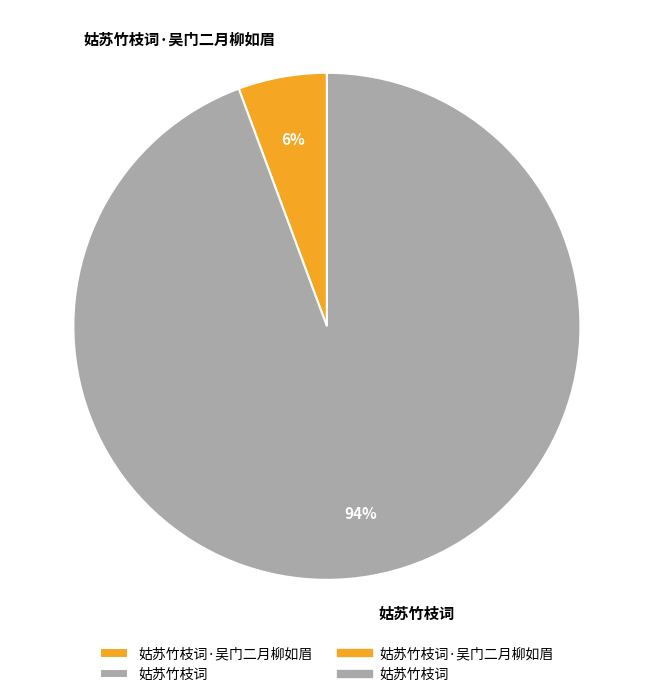

The 姑苏竹枝词·吴门二月柳如眉 slice represents 6% of the pie. True or false?

True